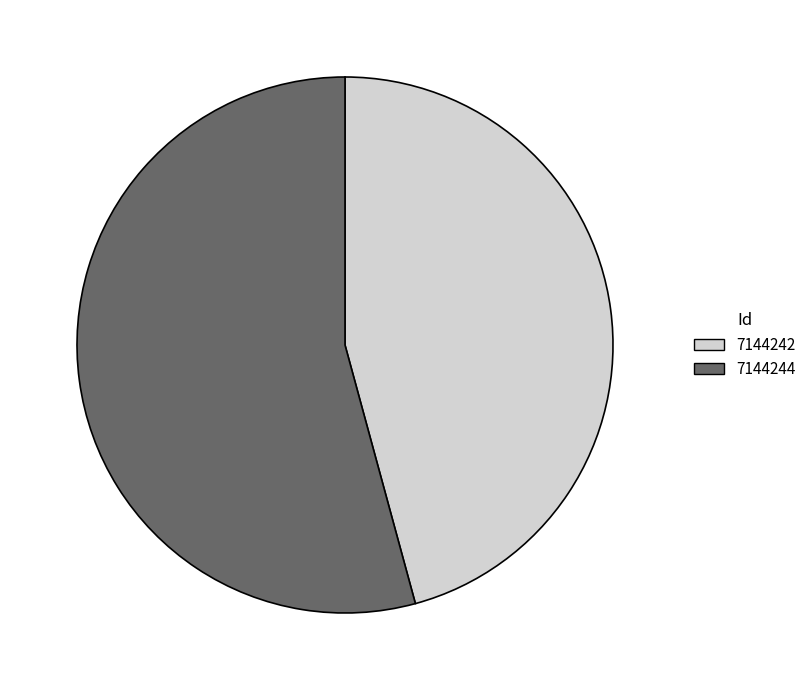

Rank the categories by value from highest to lowest.

7144244, 7144242